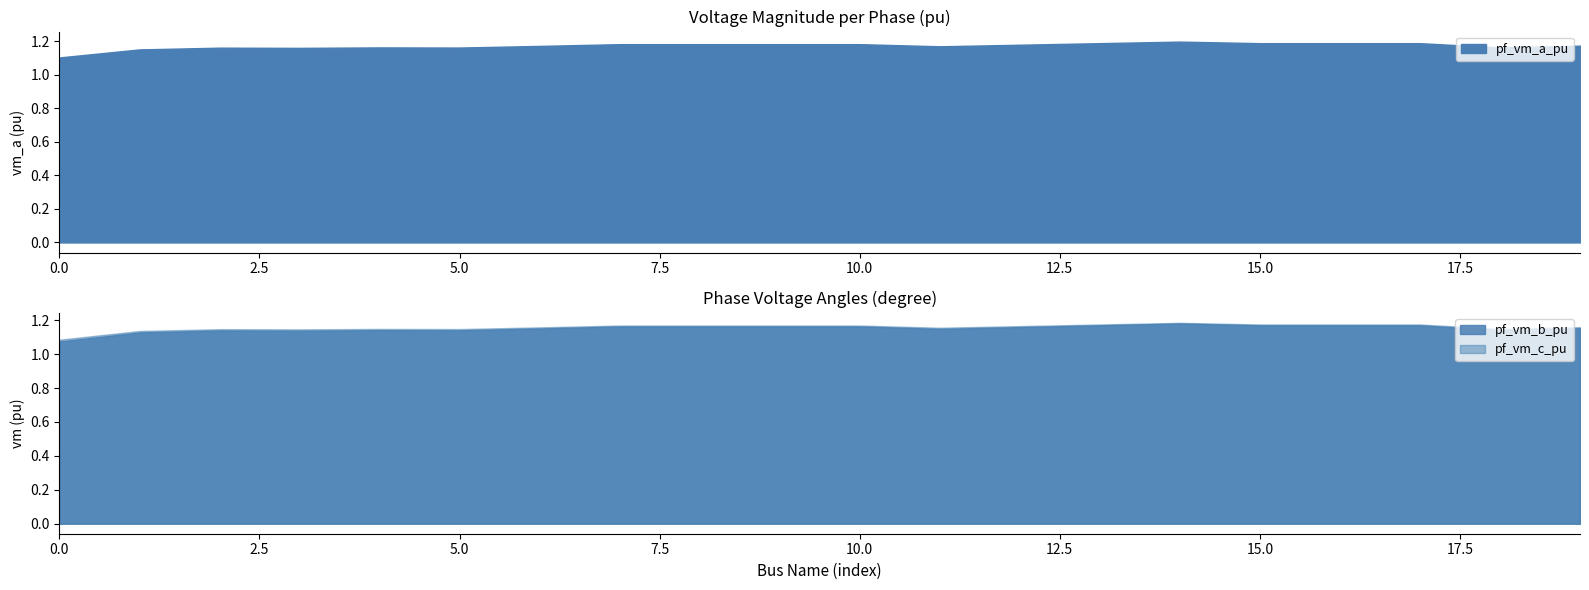

Which has a higher value, 5 or 7?

7